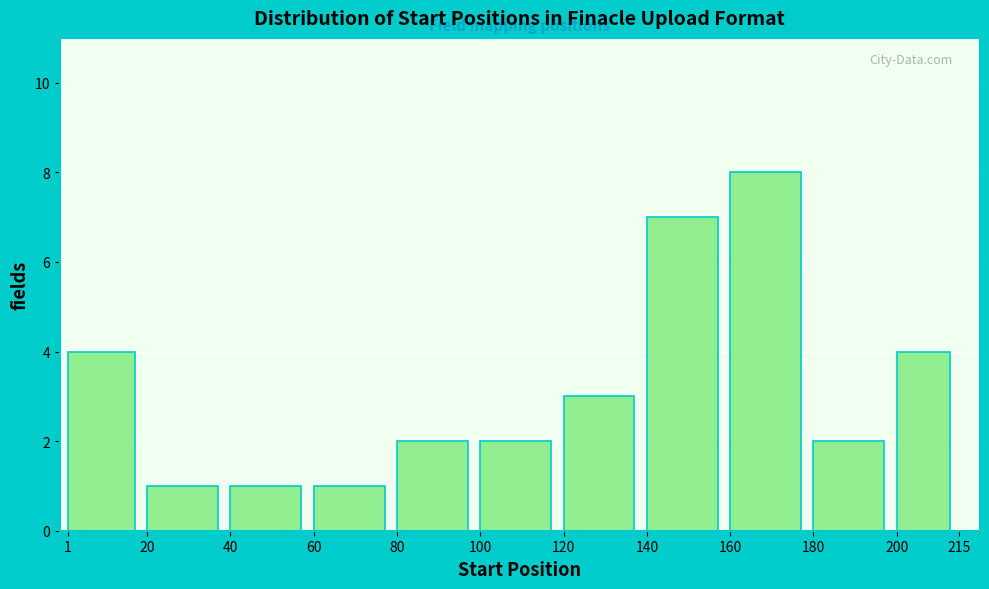

How tall is the bar that spans 180 to 200 on the x-axis? The values are not printed on the chart, so give them approximately, as read against the axis.

2